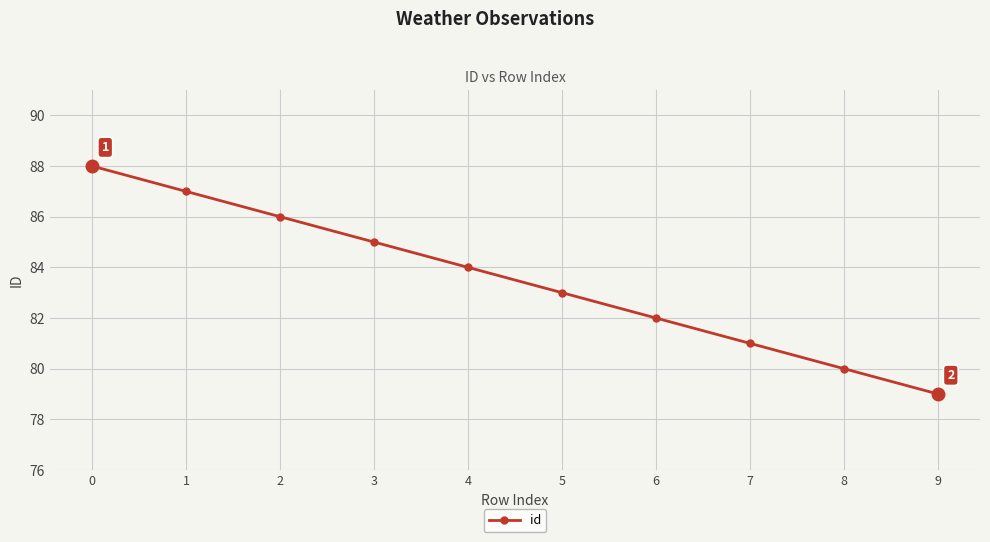

What is the sum of the values at 5 and 9?

162